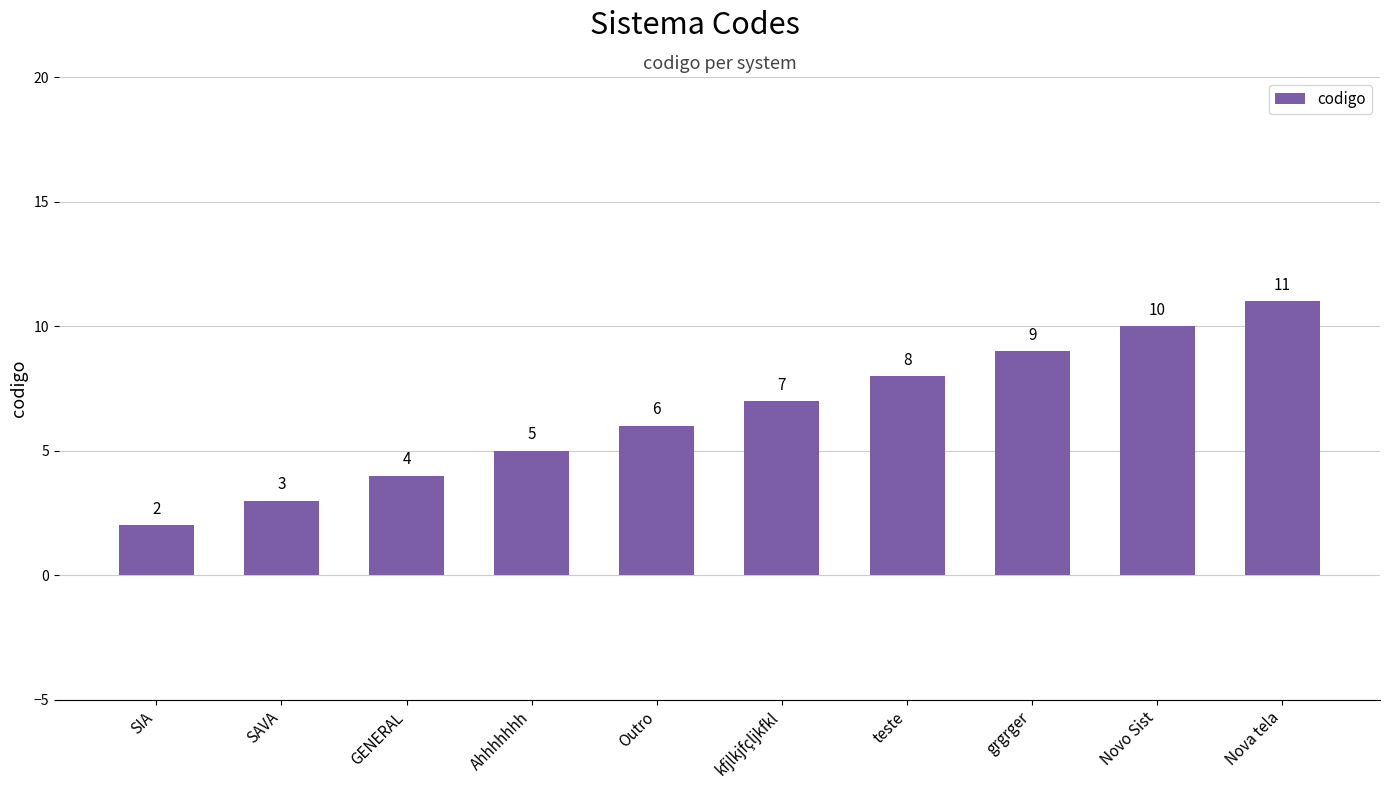

The chart shows a value of 12 at kfjlkjfçljkfkl. True or false?

False